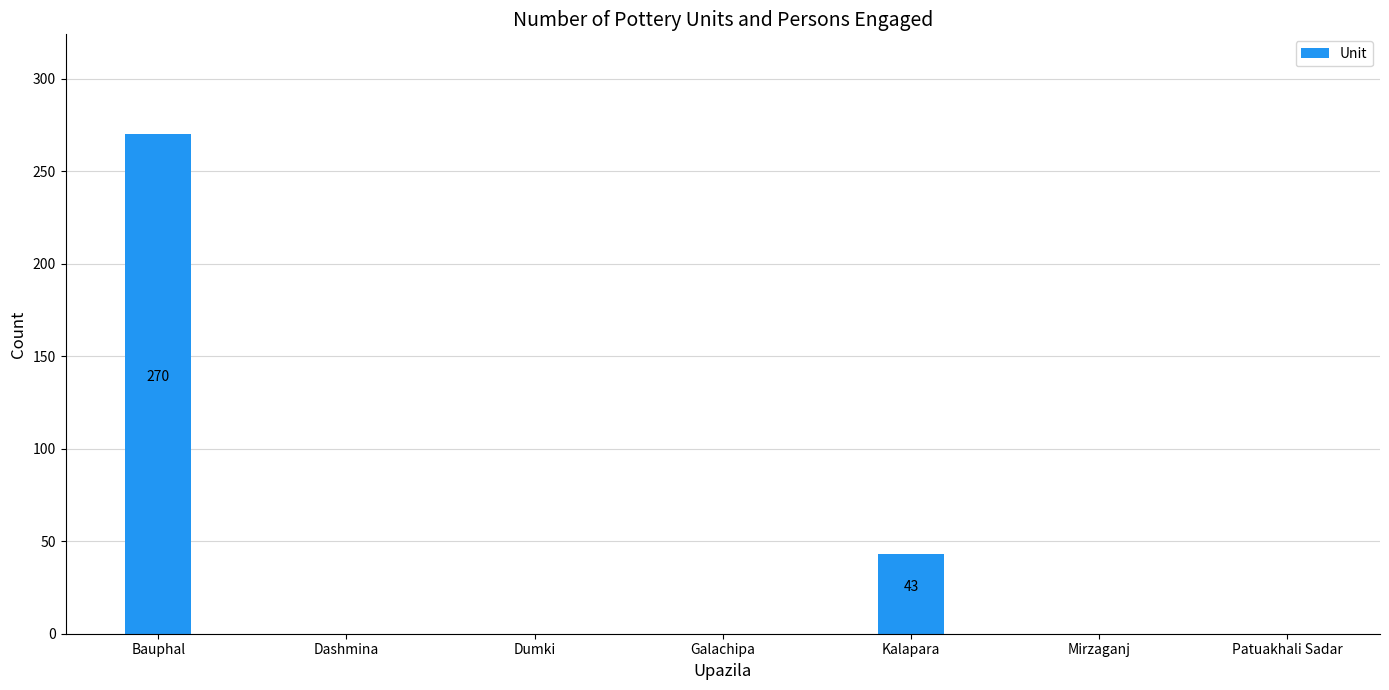

The value at Dashmina is -144. True or false?

False